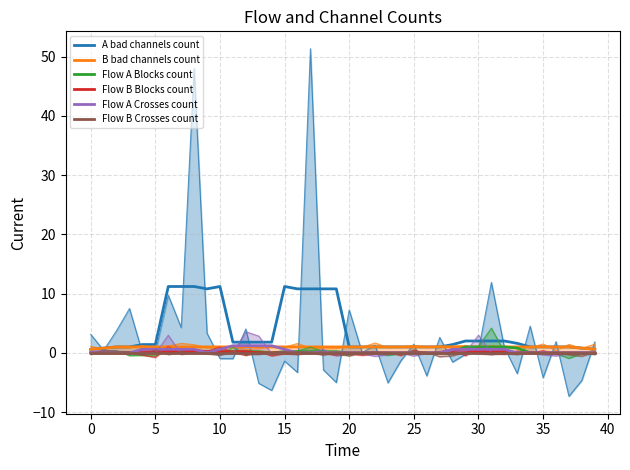

True or false: Flow A Blocks count and B bad channels count cross at least once.

False